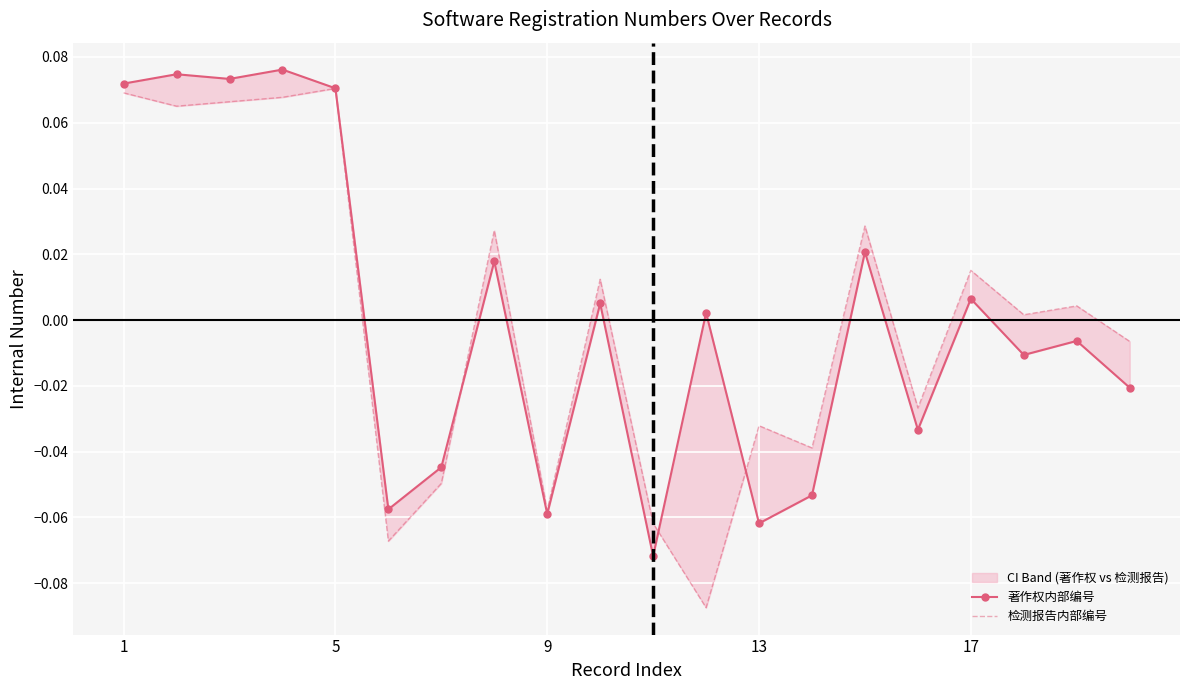

At how many categories does at least one series exceed 0?

12